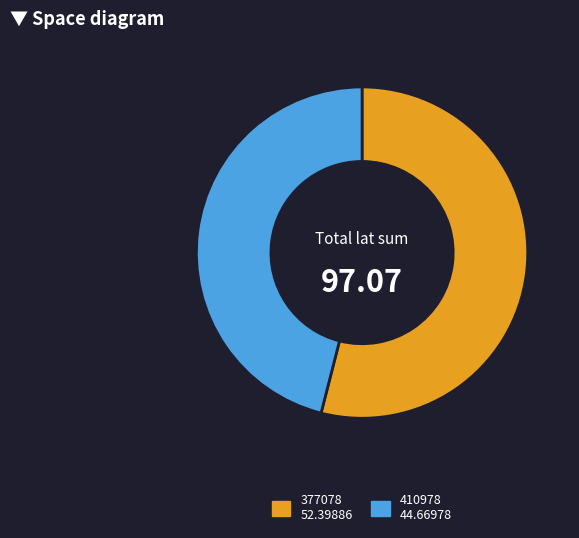

Do 377078 and 410978 together represent more than half of the pie?

Yes